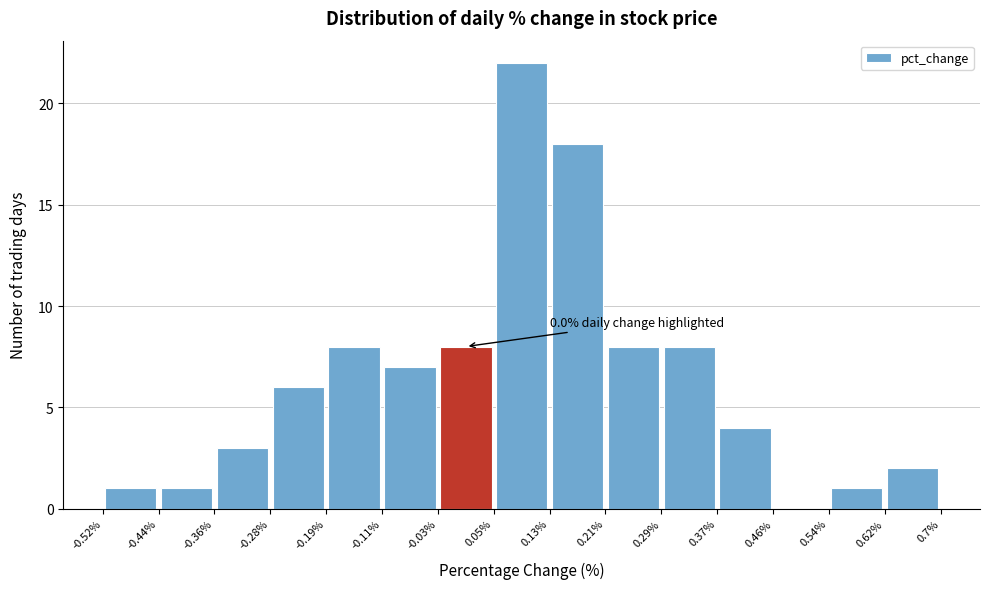

Over which range of the x-axis is the bar tallest?

0.05% to 0.13%